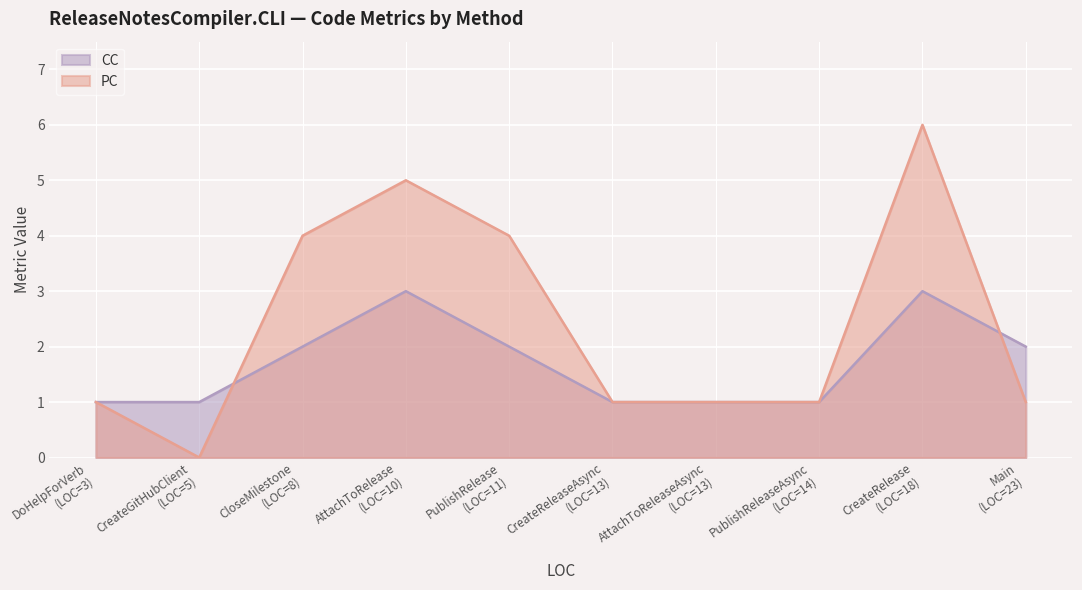

List the series in order of their peak value, highest first.

PC, CC